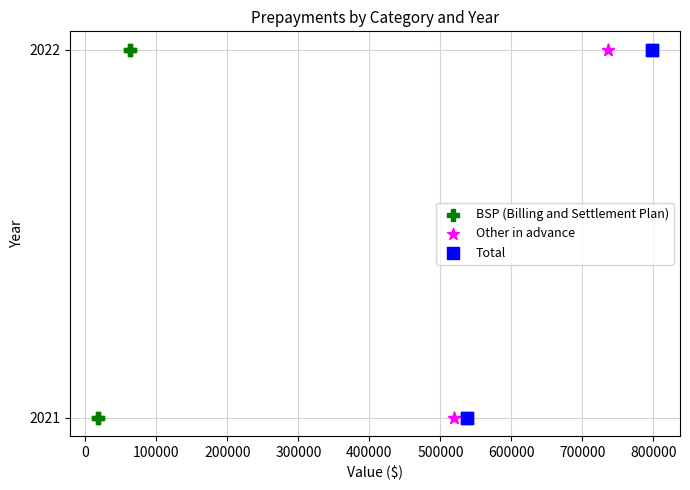

What are all the series names shown in the legend?

BSP (Billing and Settlement Plan), Other in advance, Total